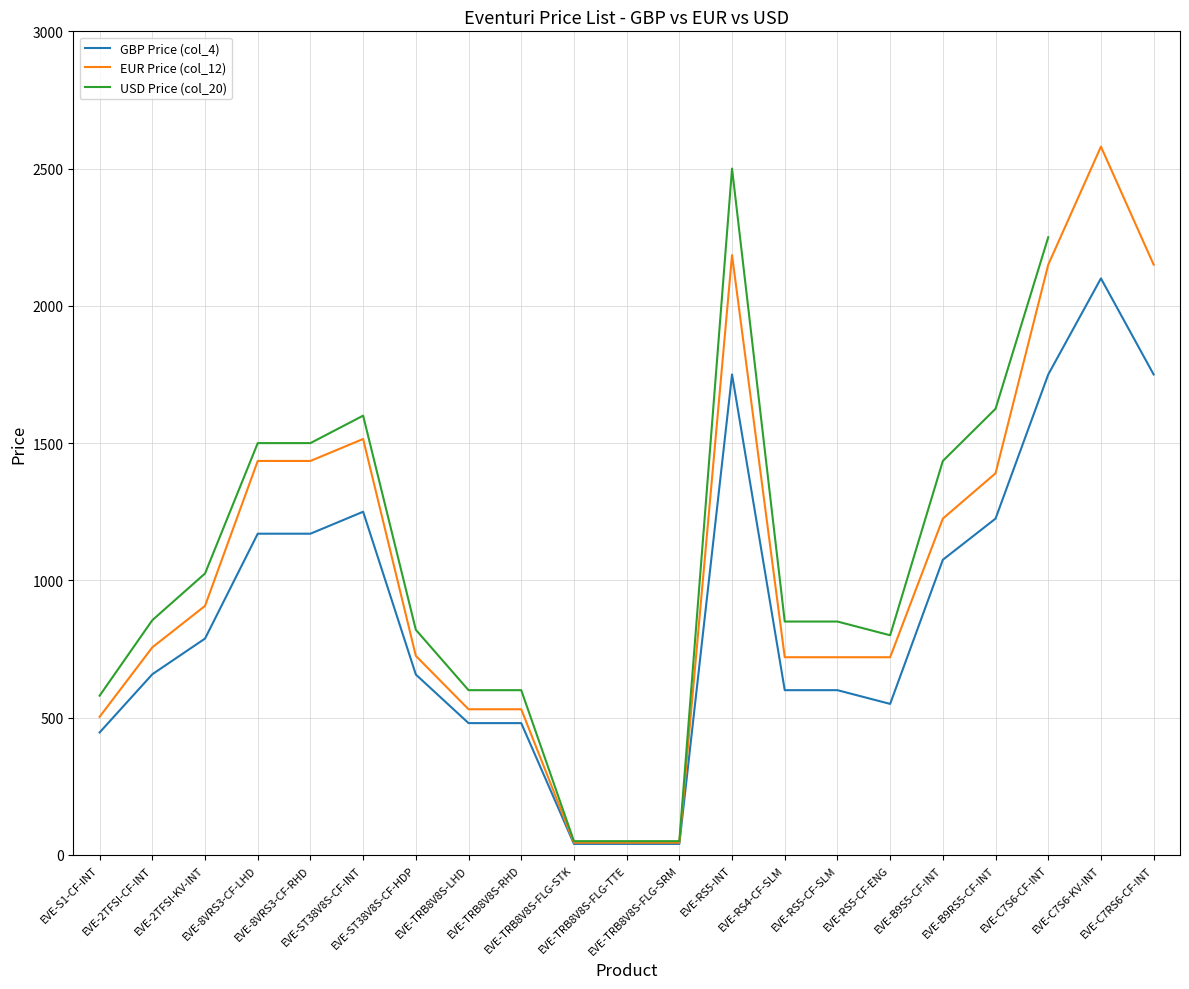

Which series has the widest spread of values?

EUR Price (col_12)